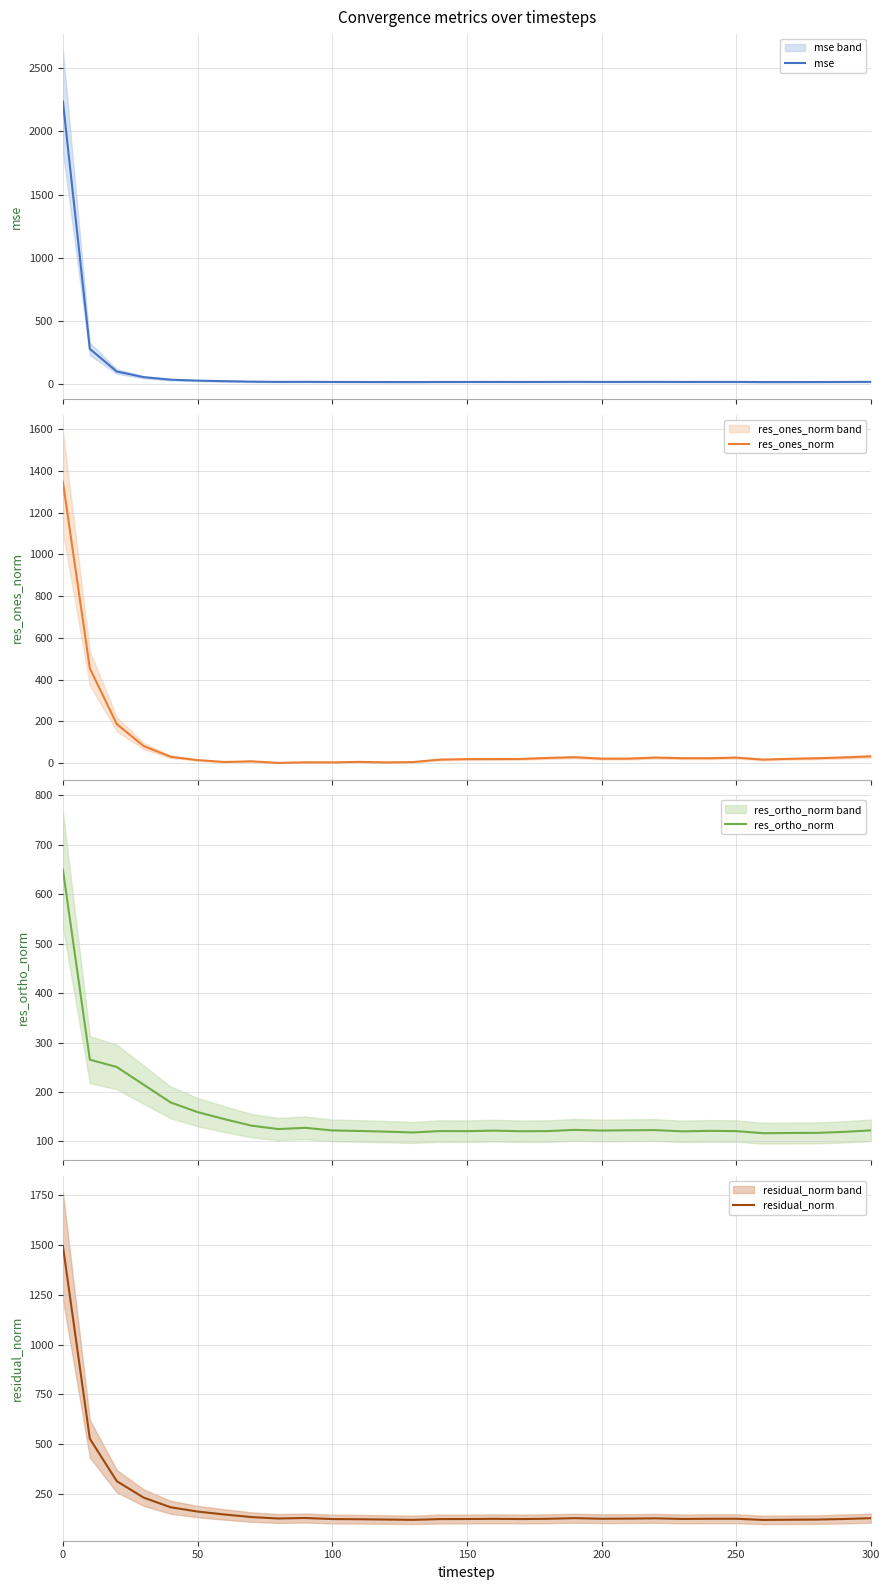

What is the highest value of the res_ortho_norm series?

649.8